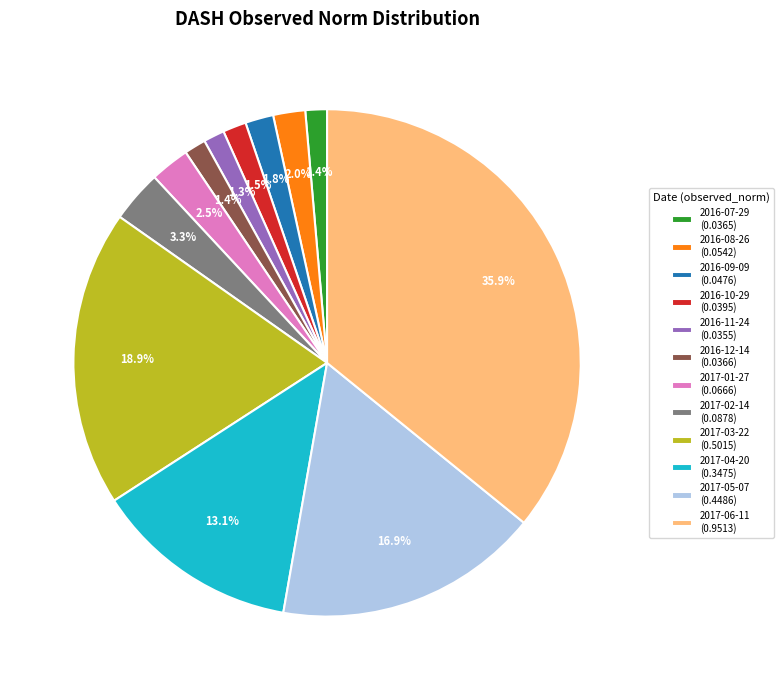

Combined, what portion of the pie is 2016-07-29 (0.0365) and 2017-05-07 (0.4486)?

18.3%